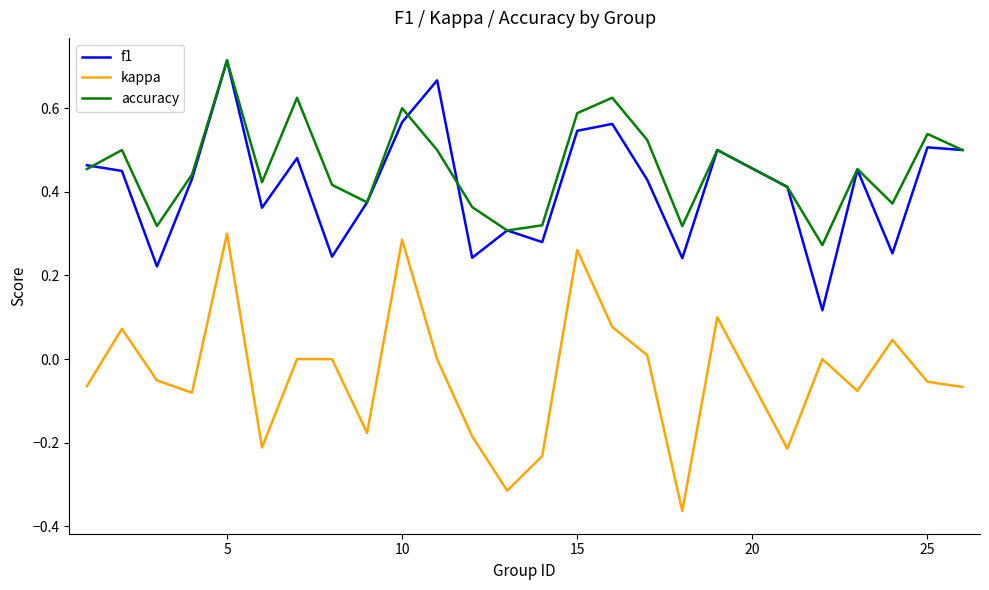

What is the sum of all kappa values?

-0.9